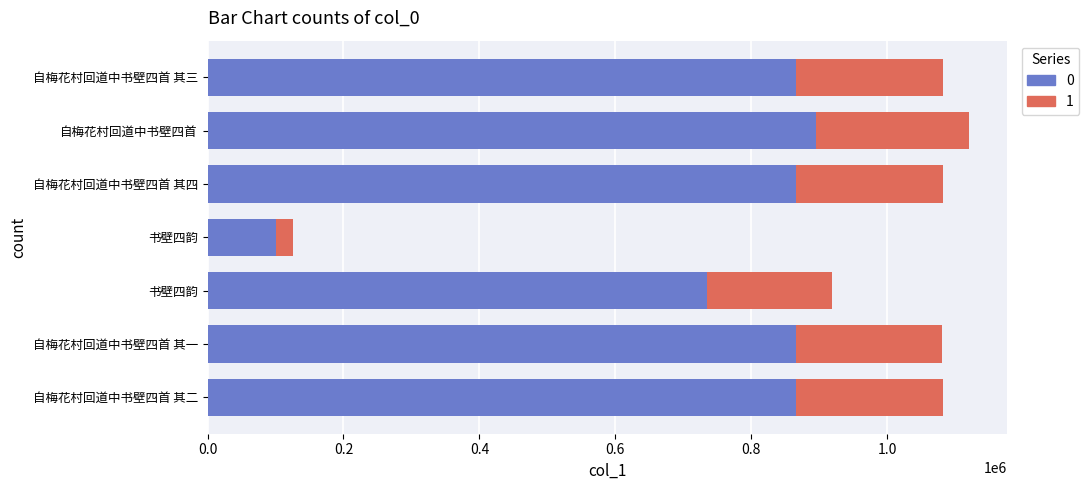

Count the number of data series in this chart.

2